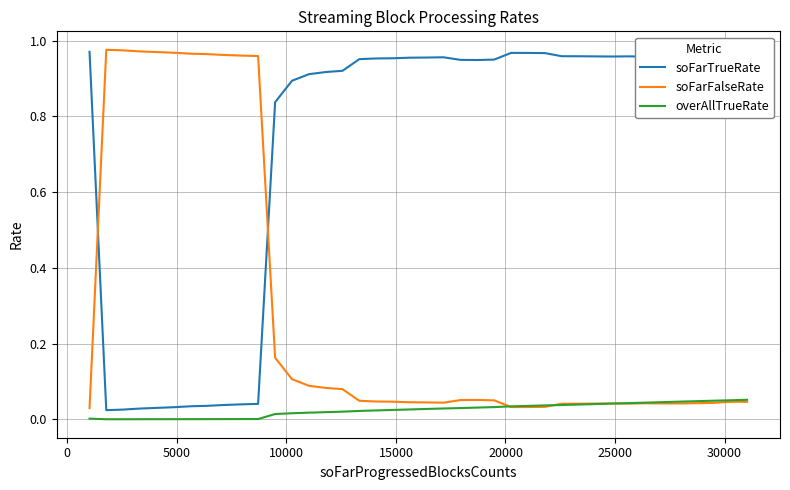

Rank the series by their average value, from lowest to highest.

overAllTrueRate, soFarFalseRate, soFarTrueRate